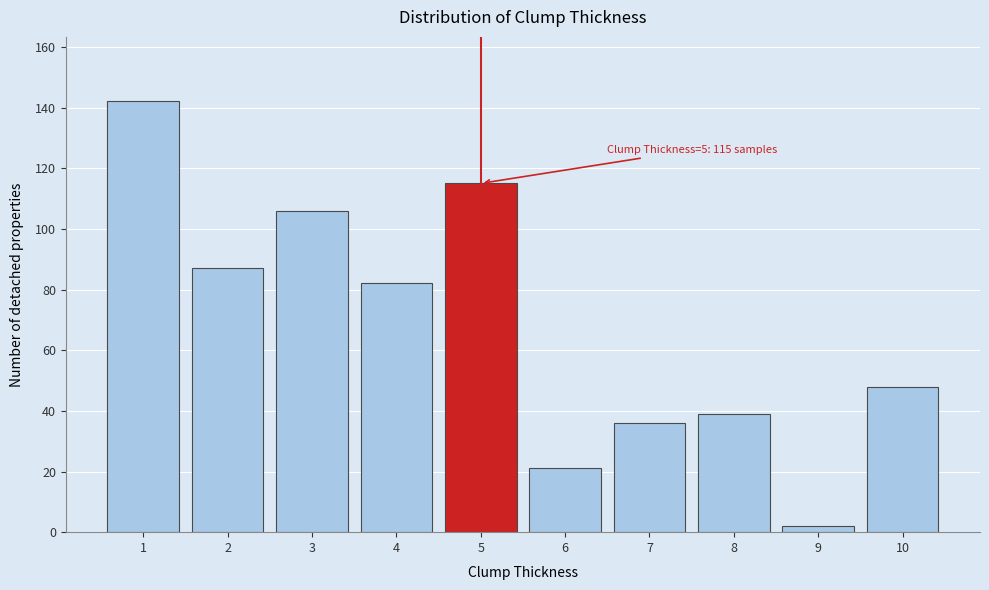

Reading left to right, transcribe all the data shown in this chart.

1=142	2=87	3=106	4=82	5=115	6=21	7=36	8=39	9=2	10=48